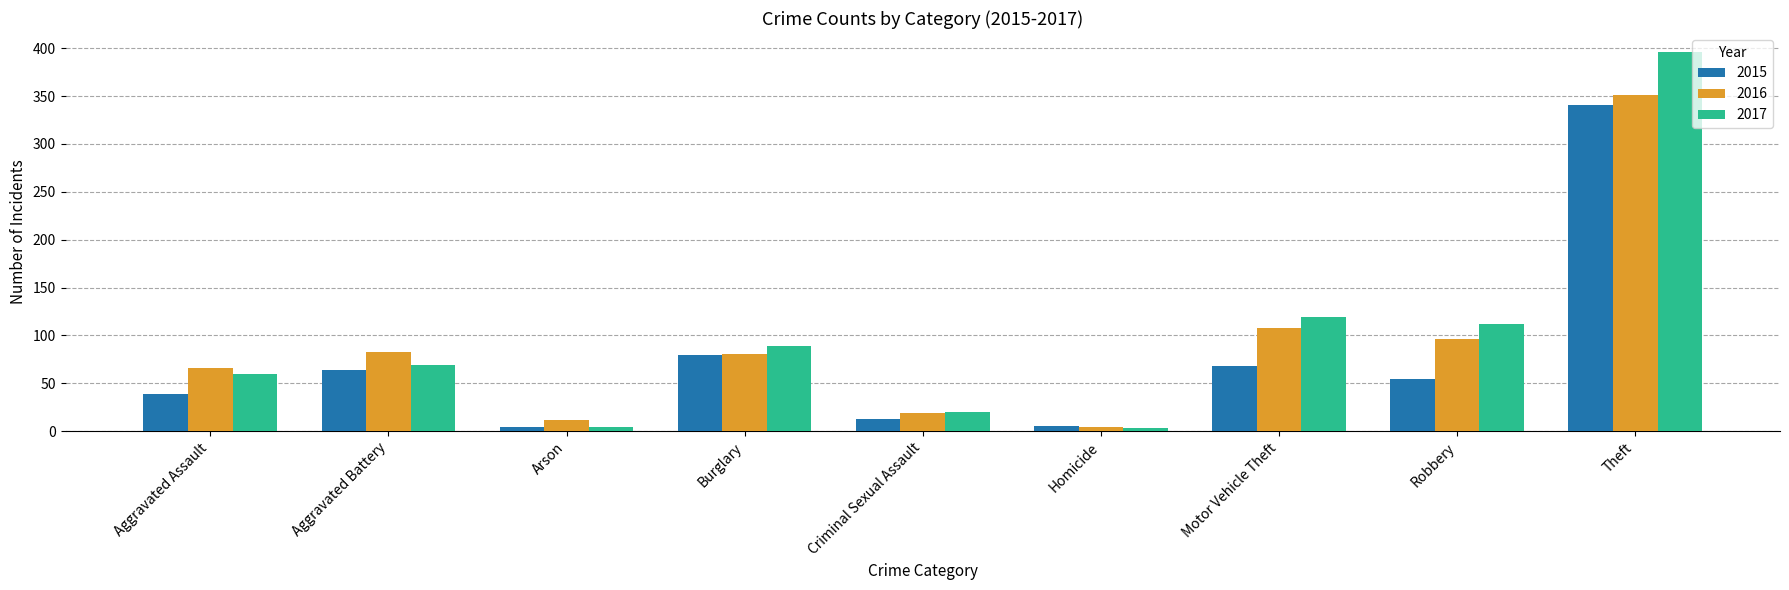

Which category has the highest value across all series?

Theft